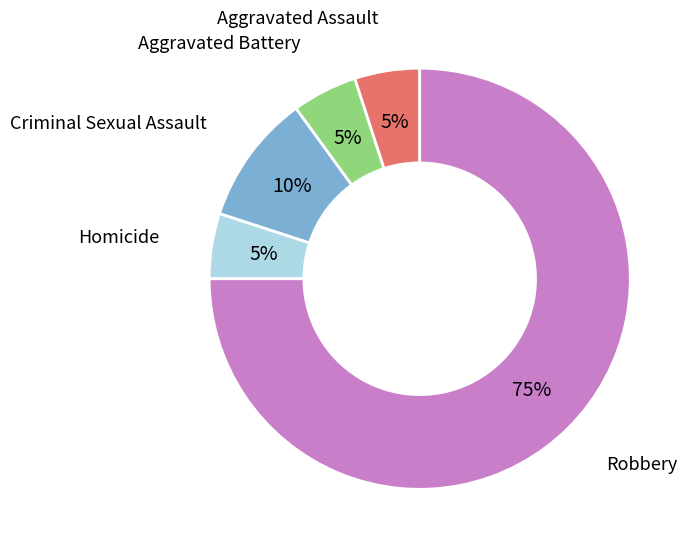

To the nearest percent, what is the difference between the Robbery and Aggravated Battery slice percentages?

70%